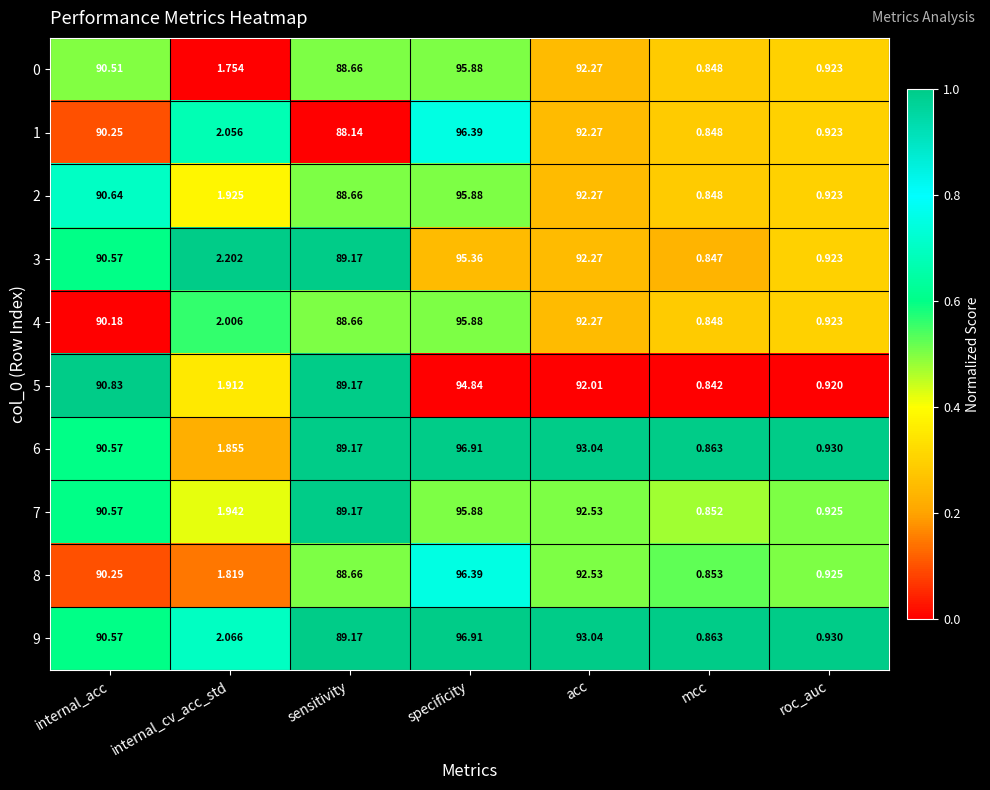

List the labels in order of 5 value, smallest first.

mcc, roc_auc, internal_cv_acc_std, sensitivity, internal_acc, acc, specificity